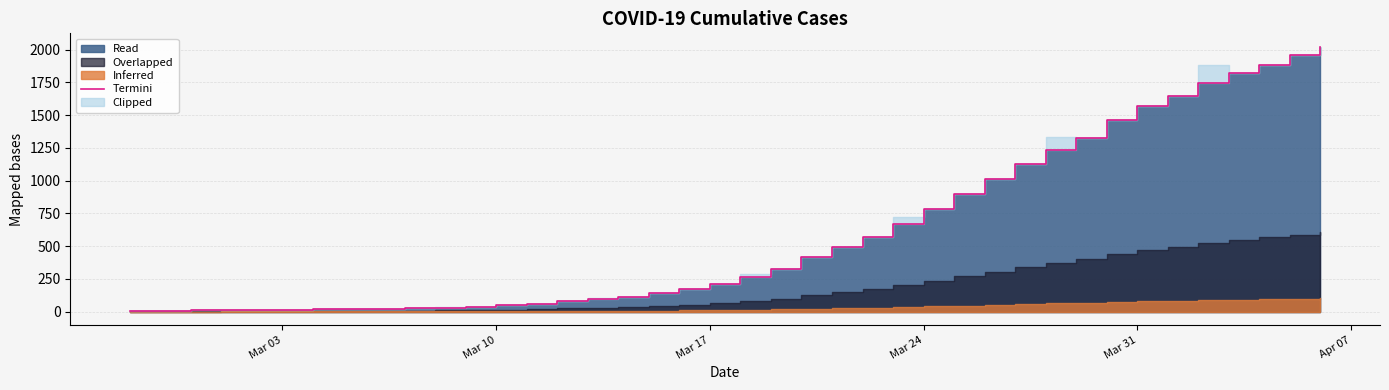

What is the value of the 20th point from the left?

209